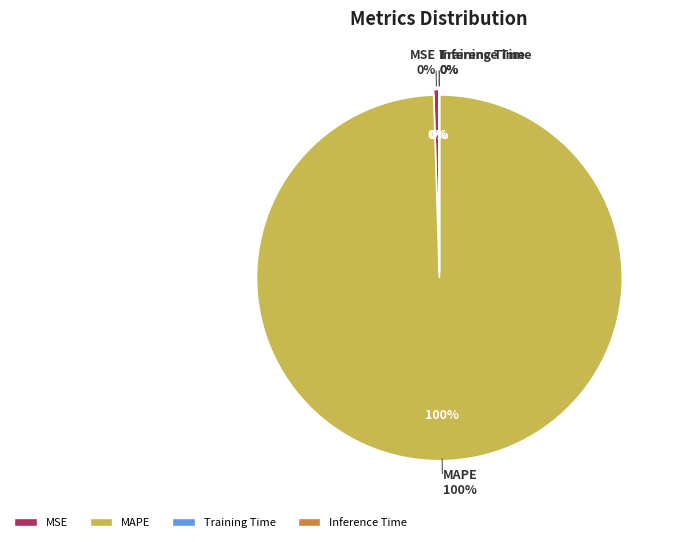

To the nearest percent, what is the combined percentage of MAPE and Inference Time?

100%